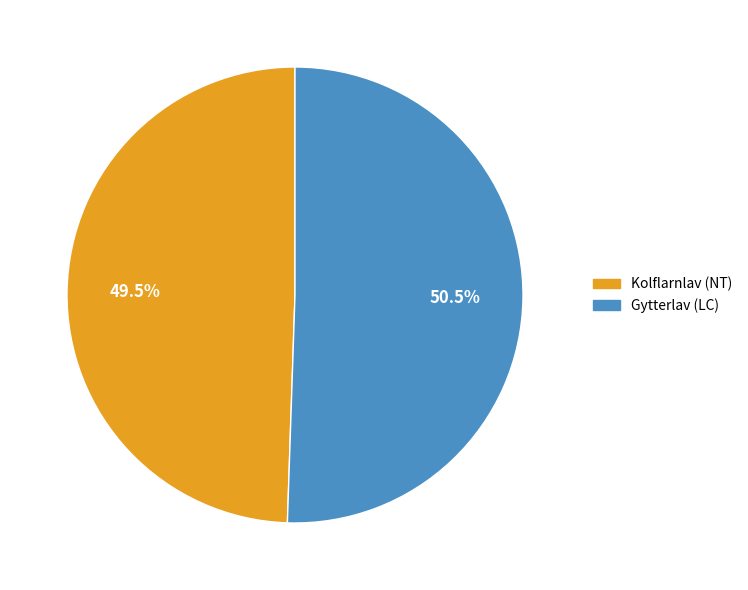

Which category has the biggest portion of the pie?

Gytterlav (LC)